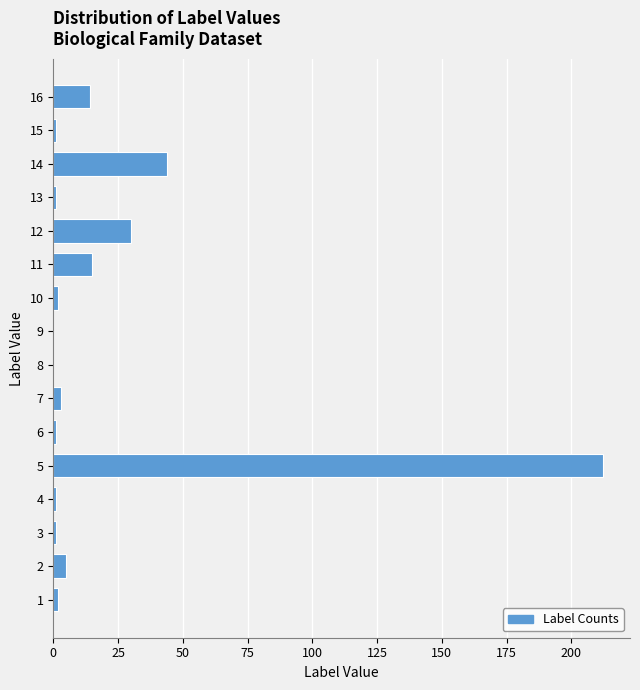

Reading bottom to top, what are all the values shown in this chart?

1=2	2=5	3=1	4=1	5=212	6=1	7=3	8=0	9=0	10=2	11=15	12=30	13=1	14=44	15=1	16=14